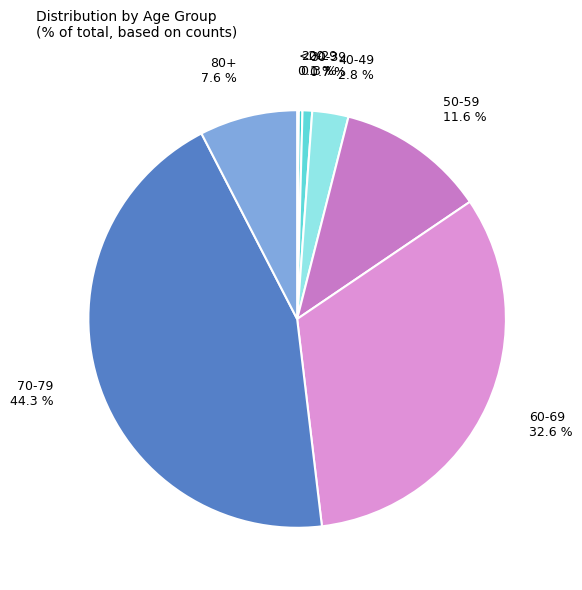

Combined, what portion of the pie is 60-69 and 70-79?

76.9%